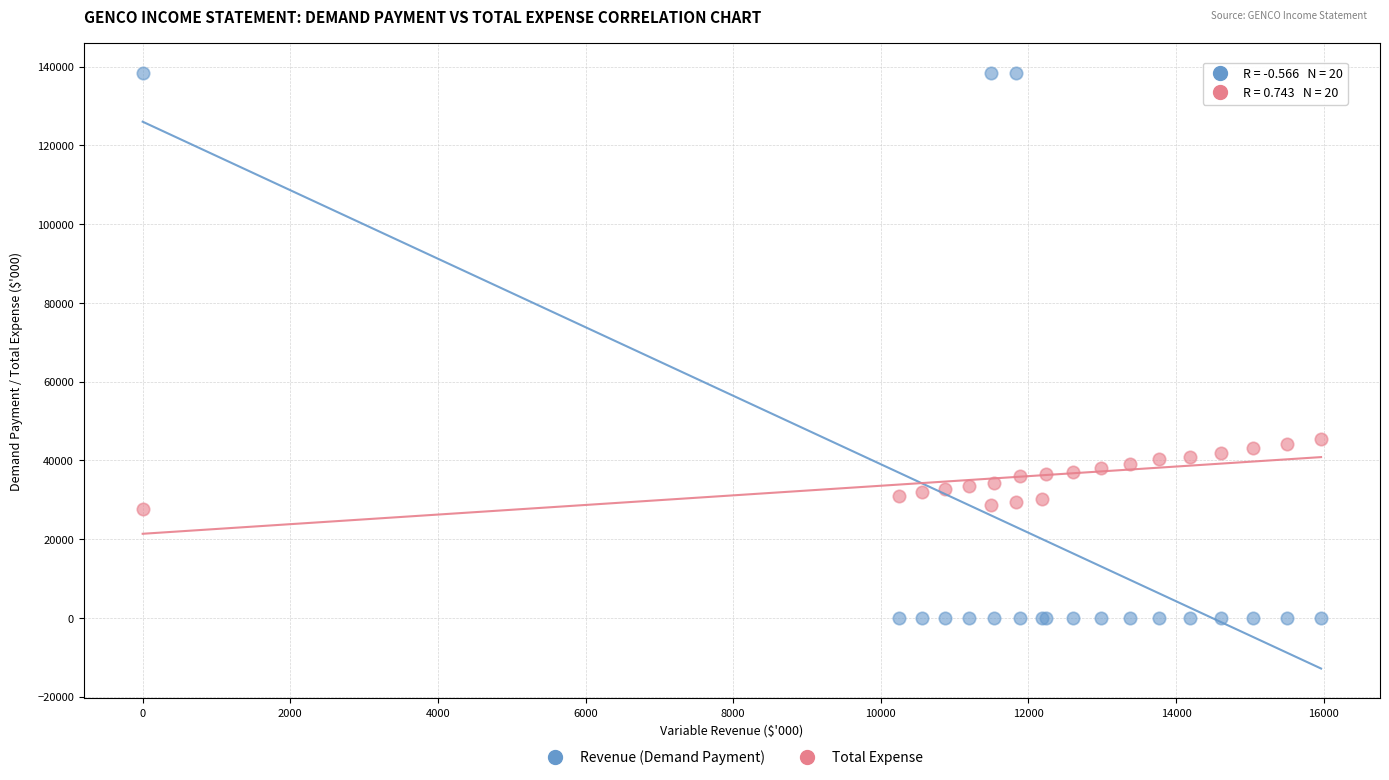

Which series contains the lowest Y value?

Revenue (Demand Payment)